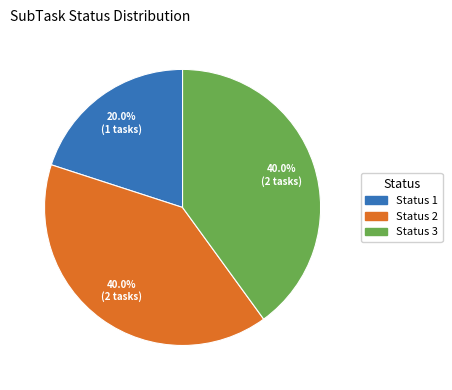

Is there any slice that represents more than half of the pie?

No